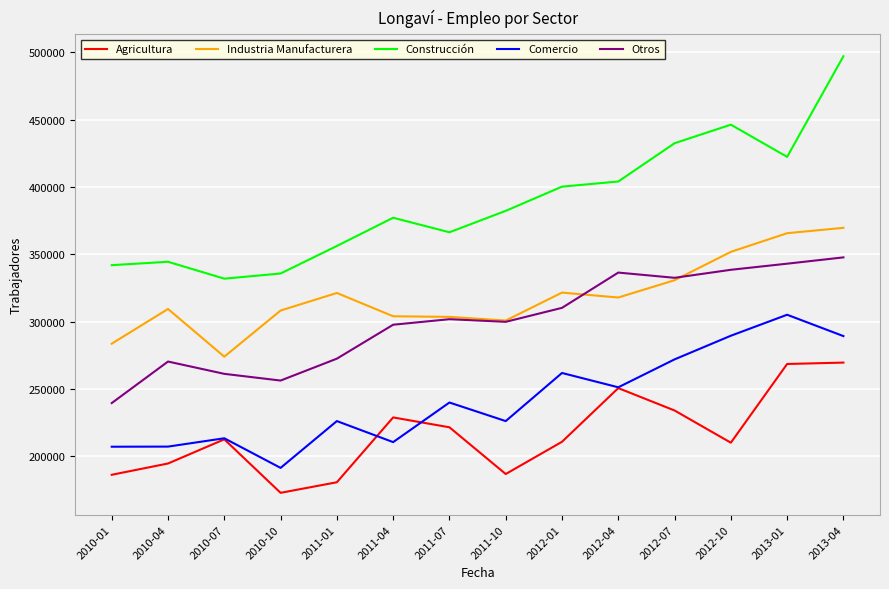

Read the Agricultura value at 2012-04.

250693